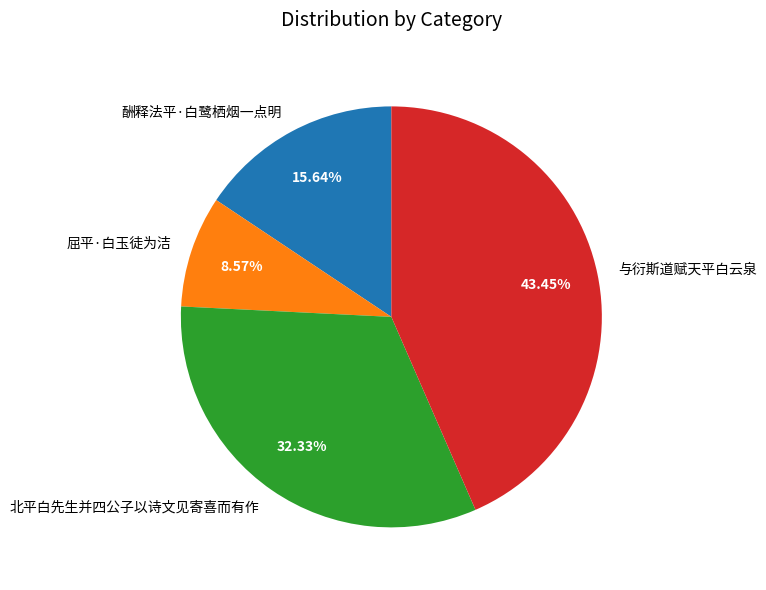

Approximately how many times larger is the value at 屈平·白玉徒为洁 compared to 北平白先生并四公子以诗文见寄喜而有作?

0.3